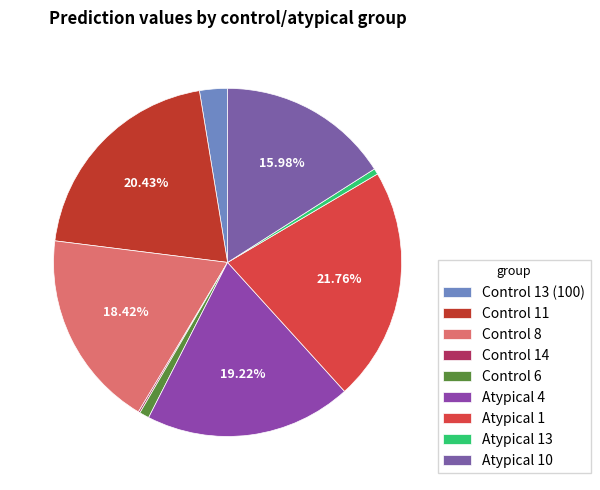

Is the sum of Control 8 and Atypical 1 greater than half?

No